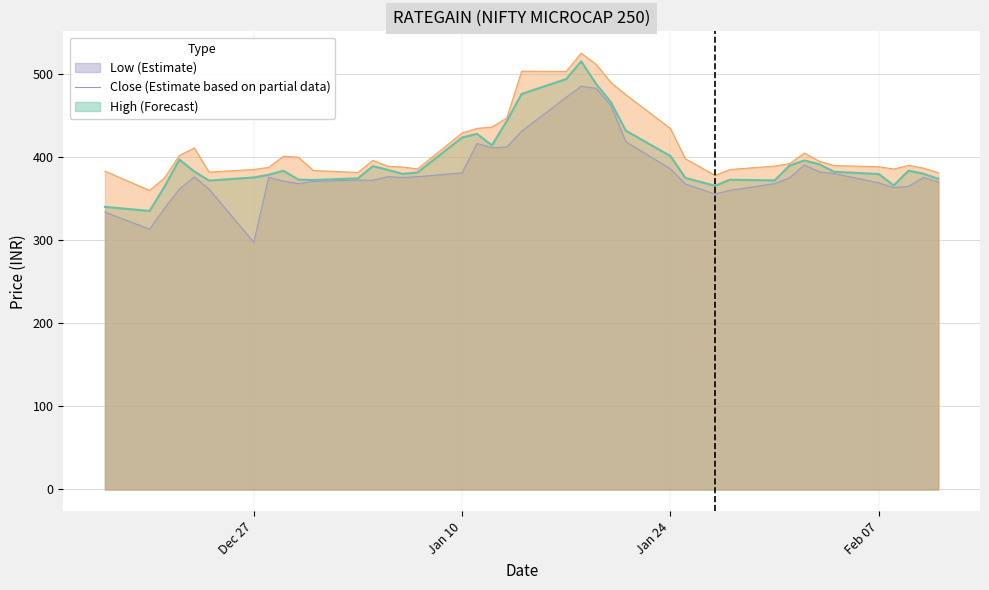

What is the difference between the highest and lowest values at Dec 27?

87.6